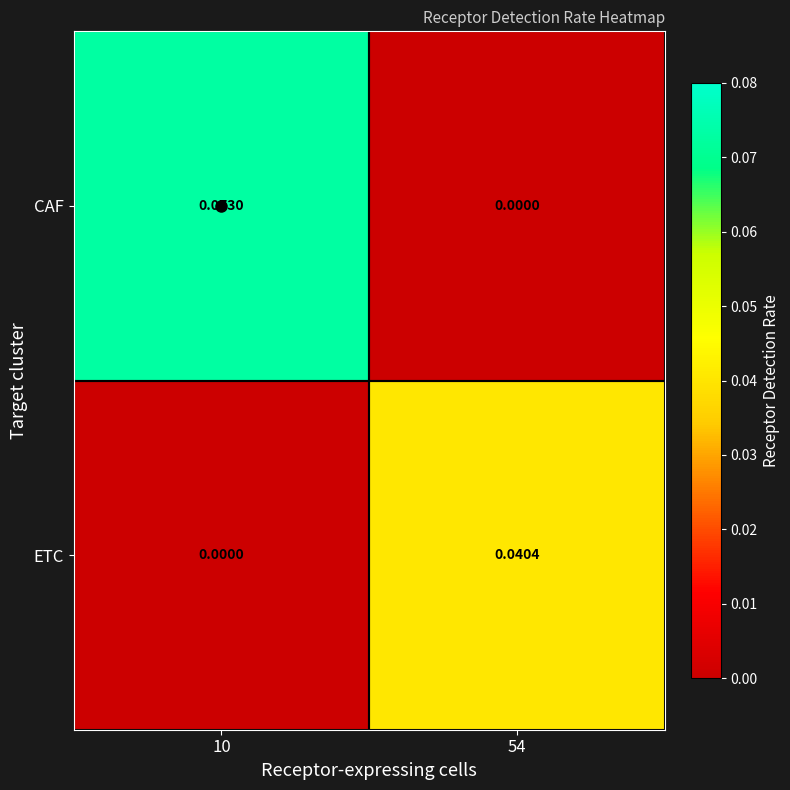

Which series has the largest total across all categories?

CAF